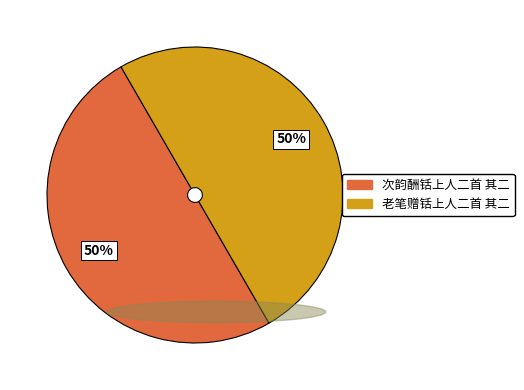

What is the ratio of the value at 老笔赠铦上人二首 其二 to the value at 次韵酬铦上人二首 其二?

1.0